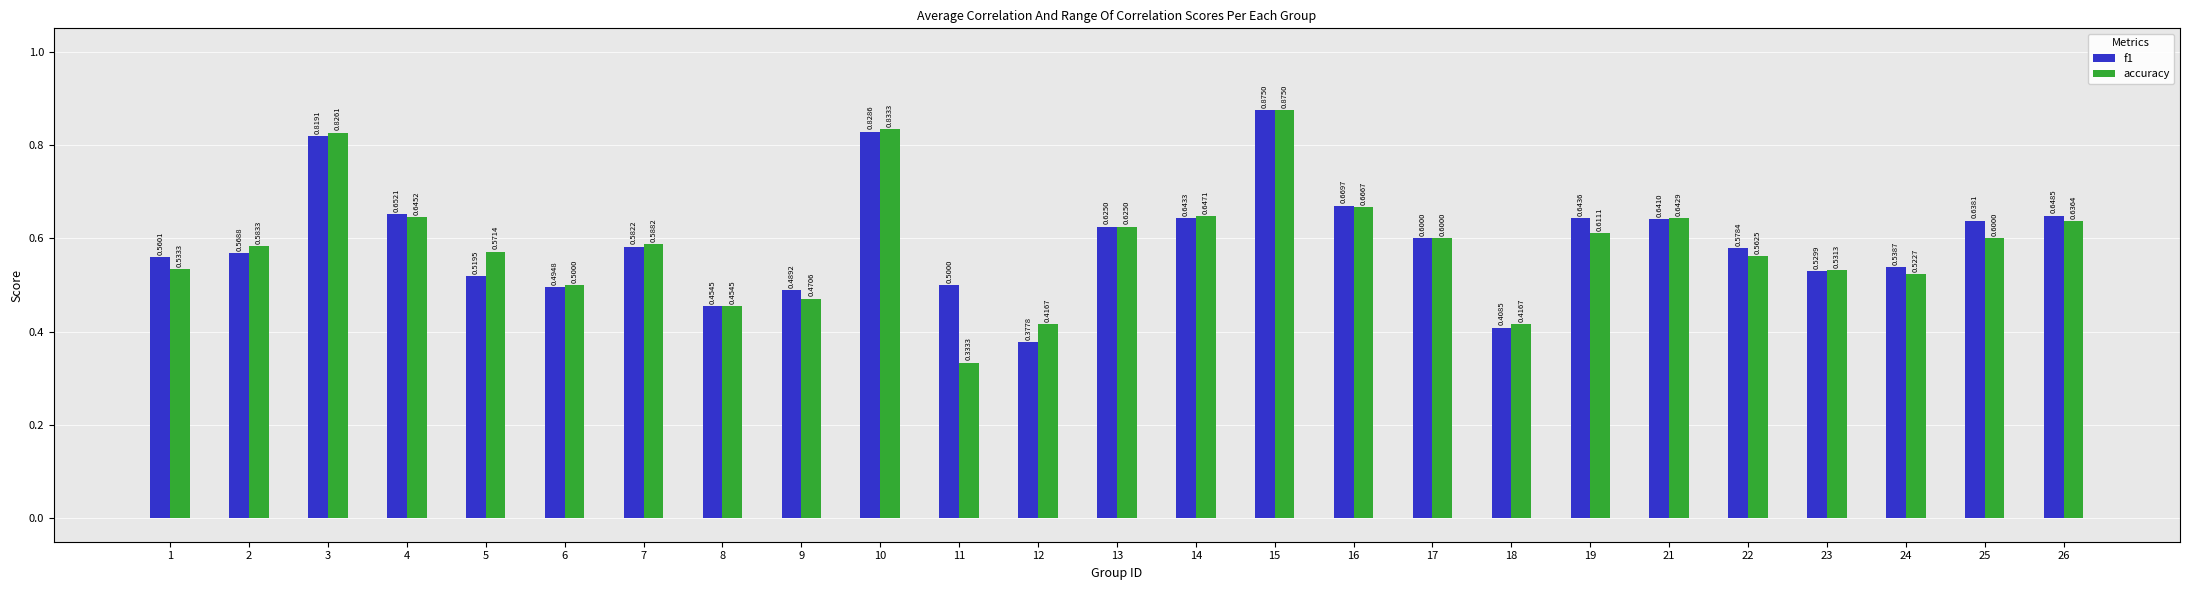

Rank the series at 5 from highest to lowest value.

accuracy, f1